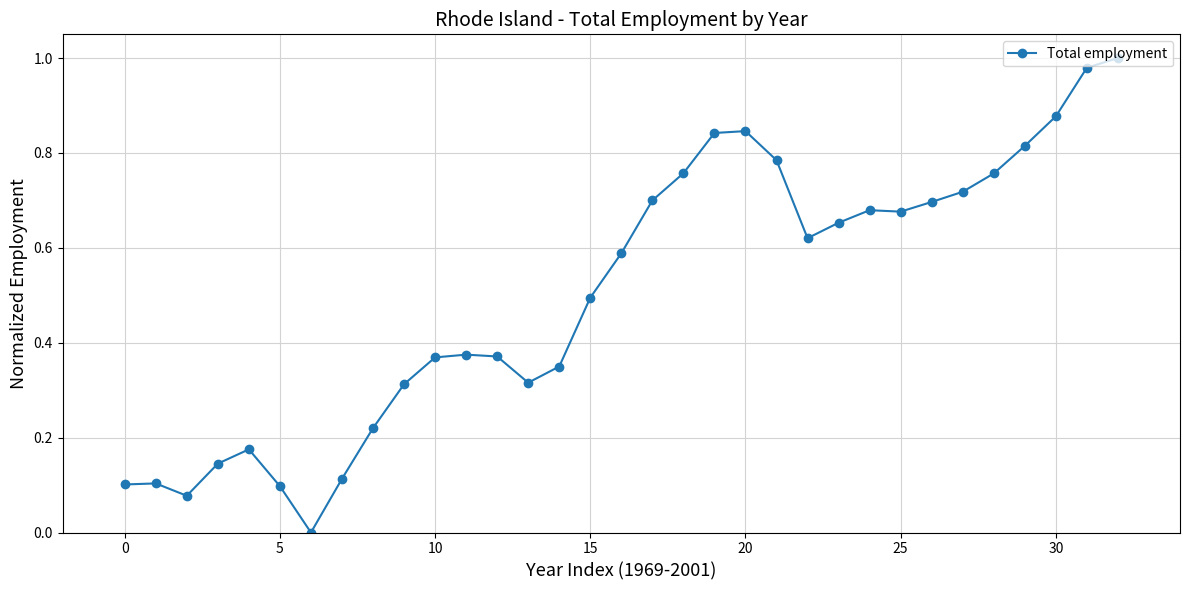

What is the sum of all values?

16.6